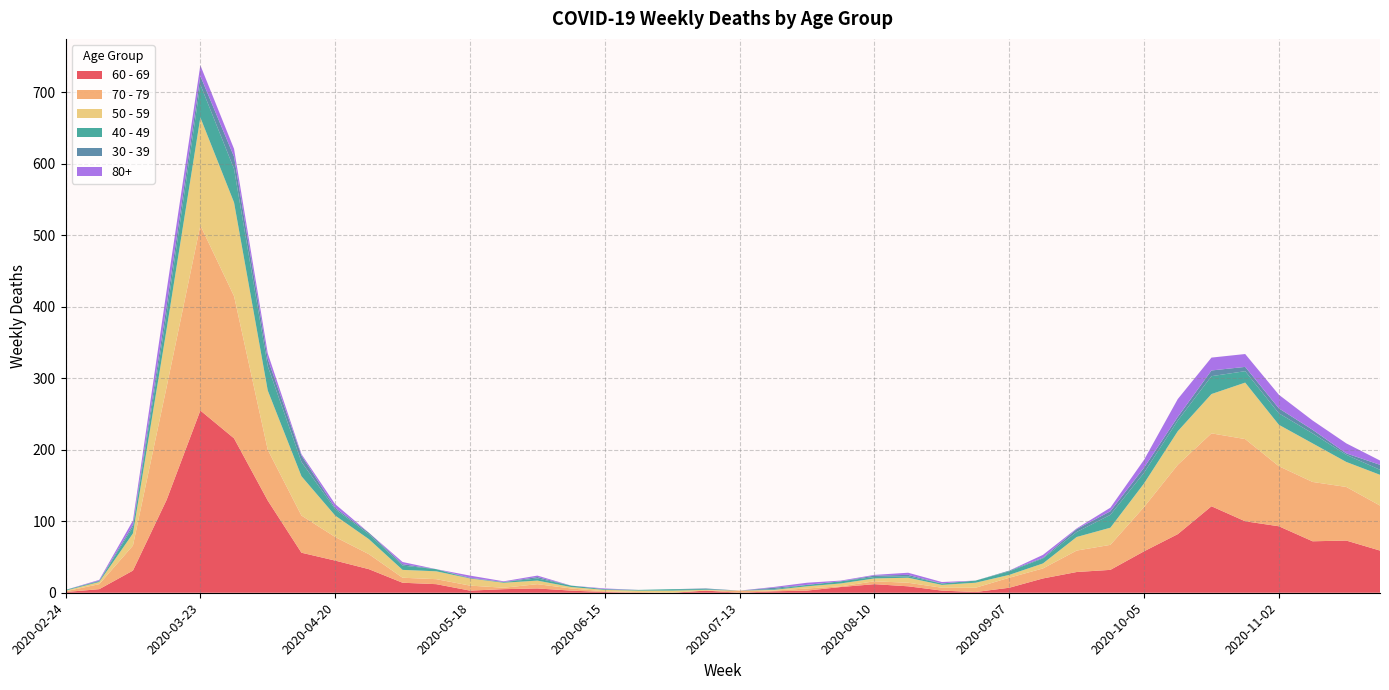

Reading left to right, transcribe all the data shown in this chart.

60 - 69: 2020-02-24=1	2020-03-02=5	2020-03-09=31	2020-03-16=130	2020-03-23=255	2020-03-30=216	2020-04-06=129	2020-04-13=56	2020-04-20=45	2020-04-27=33	2020-05-04=14	2020-05-11=12	2020-05-18=3	2020-05-25=5	2020-06-01=6	2020-06-08=3	2020-06-15=1	2020-06-22=0	2020-06-29=0	2020-07-06=3	2020-07-13=0	2020-07-20=2	2020-07-27=3	2020-08-03=8	2020-08-10=12	2020-08-17=9	2020-08-24=3	2020-08-31=1	2020-09-07=7	2020-09-14=20	2020-09-21=29	2020-09-28=32	2020-10-05=58	2020-10-12=82	2020-10-19=121	2020-10-26=100	2020-11-02=93	2020-11-09=72	2020-11-16=73	2020-11-23=59
70 - 79: 2020-02-24=1	2020-03-02=7	2020-03-09=35	2020-03-16=158	2020-03-23=259	2020-03-30=199	2020-04-06=71	2020-04-13=52	2020-04-20=33	2020-04-27=21	2020-05-04=7	2020-05-11=7	2020-05-18=7	2020-05-25=2	2020-06-01=6	2020-06-08=3	2020-06-15=1	2020-06-22=1	2020-06-29=0	2020-07-06=0	2020-07-13=3	2020-07-20=1	2020-07-27=3	2020-08-03=1	2020-08-10=4	2020-08-17=5	2020-08-24=4	2020-08-31=6	2020-09-07=14	2020-09-14=14	2020-09-21=30	2020-09-28=35	2020-10-05=62	2020-10-12=97	2020-10-19=102	2020-10-26=115	2020-11-02=84	2020-11-09=83	2020-11-16=75	2020-11-23=63
50 - 59: 2020-02-24=1	2020-03-02=3	2020-03-09=17	2020-03-16=81	2020-03-23=151	2020-03-30=131	2020-04-06=83	2020-04-13=55	2020-04-20=30	2020-04-27=21	2020-05-04=11	2020-05-11=11	2020-05-18=10	2020-05-25=7	2020-06-01=5	2020-06-08=2	2020-06-15=2	2020-06-22=2	2020-06-29=3	2020-07-06=1	2020-07-13=0	2020-07-20=1	2020-07-27=3	2020-08-03=4	2020-08-10=4	2020-08-17=7	2020-08-24=4	2020-08-31=7	2020-09-07=4	2020-09-14=7	2020-09-21=19	2020-09-28=24	2020-10-05=33	2020-10-12=47	2020-10-19=55	2020-10-26=79	2020-11-02=58	2020-11-09=54	2020-11-16=35	2020-11-23=43
40 - 49: 2020-02-24=1	2020-03-02=1	2020-03-09=9	2020-03-16=21	2020-03-23=46	2020-03-30=47	2020-04-06=34	2020-04-13=20	2020-04-20=9	2020-04-27=7	2020-05-04=6	2020-05-11=3	2020-05-18=0	2020-05-25=1	2020-06-01=3	2020-06-08=2	2020-06-15=1	2020-06-22=1	2020-06-29=2	2020-07-06=1	2020-07-13=0	2020-07-20=1	2020-07-27=2	2020-08-03=3	2020-08-10=2	2020-08-17=2	2020-08-24=2	2020-08-31=3	2020-09-07=5	2020-09-14=7	2020-09-21=7	2020-09-28=18	2020-10-05=15	2020-10-12=15	2020-10-19=25	2020-10-26=16	2020-11-02=16	2020-11-09=14	2020-11-16=10	2020-11-23=7
30 - 39: 2020-02-24=0	2020-03-02=1	2020-03-09=3	2020-03-16=12	2020-03-23=12	2020-03-30=17	2020-04-06=10	2020-04-13=9	2020-04-20=2	2020-04-27=2	2020-05-04=2	2020-05-11=0	2020-05-18=1	2020-05-25=0	2020-06-01=2	2020-06-08=0	2020-06-15=0	2020-06-22=0	2020-06-29=0	2020-07-06=1	2020-07-13=0	2020-07-20=2	2020-07-27=0	2020-08-03=0	2020-08-10=2	2020-08-17=2	2020-08-24=0	2020-08-31=0	2020-09-07=1	2020-09-14=1	2020-09-21=4	2020-09-28=5	2020-10-05=7	2020-10-12=5	2020-10-19=8	2020-10-26=6	2020-11-02=7	2020-11-09=5	2020-11-16=2	2020-11-23=7
80+: 2020-02-24=0	2020-03-02=1	2020-03-09=6	2020-03-16=21	2020-03-23=15	2020-03-30=11	2020-04-06=8	2020-04-13=2	2020-04-20=5	2020-04-27=0	2020-05-04=3	2020-05-11=0	2020-05-18=3	2020-05-25=1	2020-06-01=2	2020-06-08=0	2020-06-15=1	2020-06-22=0	2020-06-29=0	2020-07-06=0	2020-07-13=0	2020-07-20=1	2020-07-27=3	2020-08-03=1	2020-08-10=1	2020-08-17=3	2020-08-24=2	2020-08-31=0	2020-09-07=0	2020-09-14=4	2020-09-21=1	2020-09-28=5	2020-10-05=11	2020-10-12=25	2020-10-19=18	2020-10-26=18	2020-11-02=19	2020-11-09=13	2020-11-16=14	2020-11-23=6